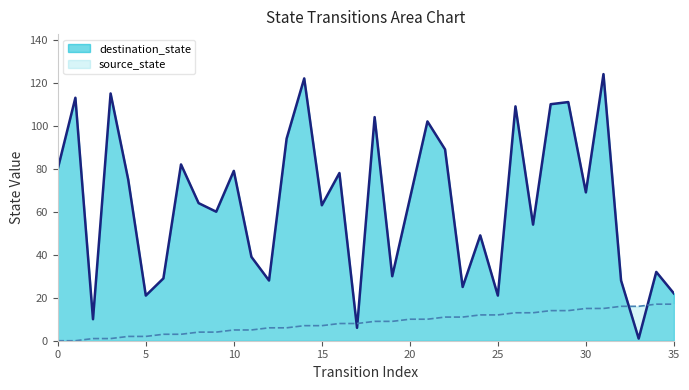

How many distinct data groups are displayed?

2